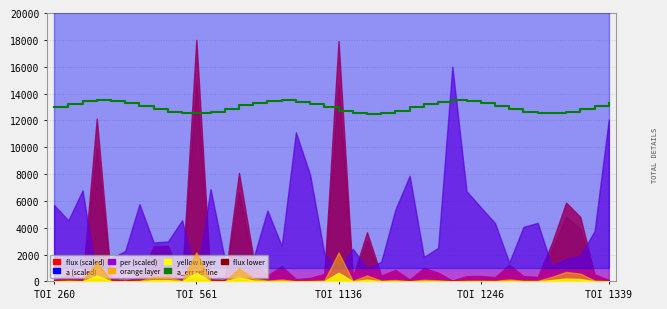

What is the approximate value of a_err ref line at 25?

12966.8